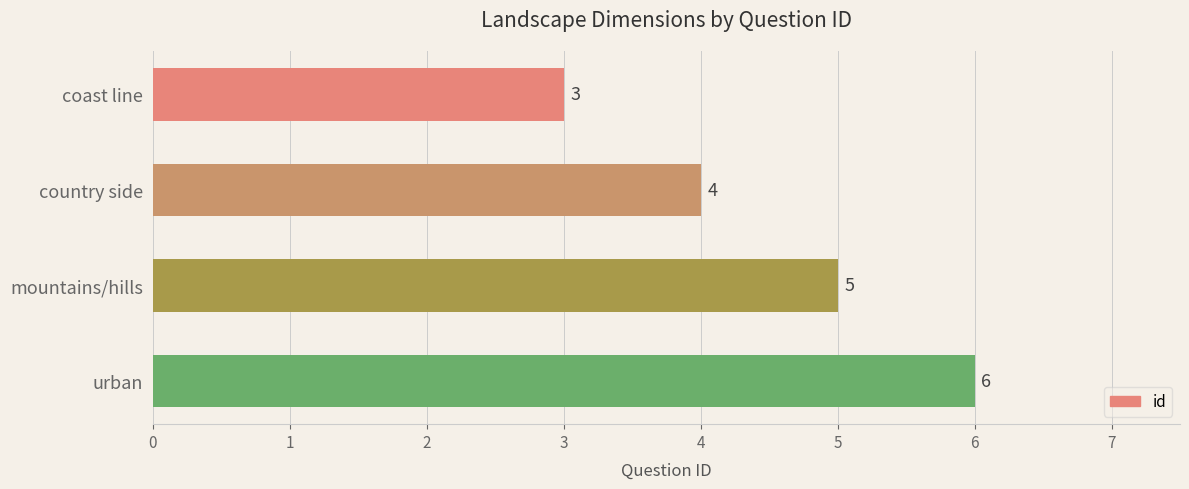

What is the maximum value shown in the chart?

6